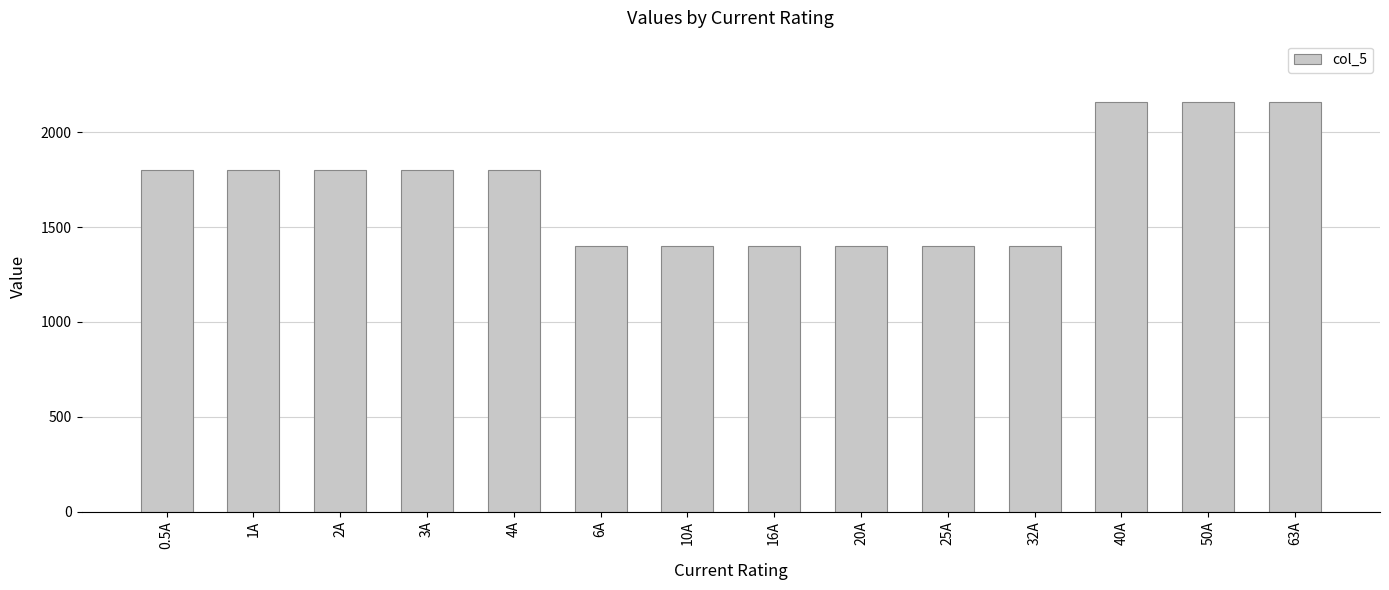

What is the sum of all values?

23880